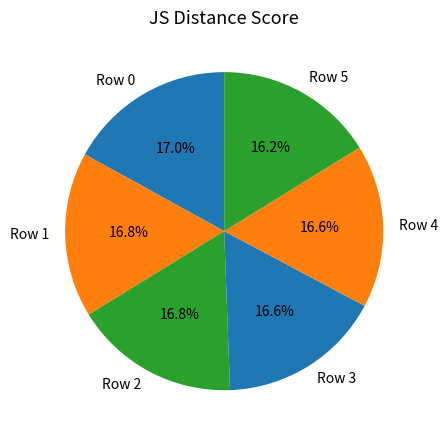

To the nearest percent, what percentage of the pie is Row 2?

17%